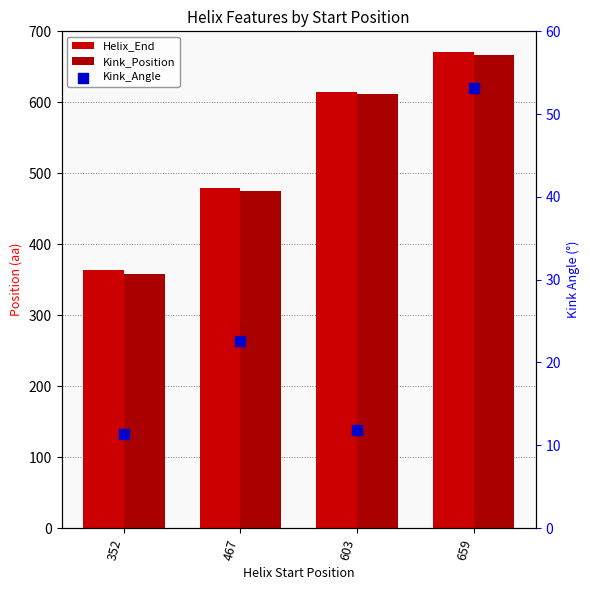

At how many categories does at least one series exceed 583?

2